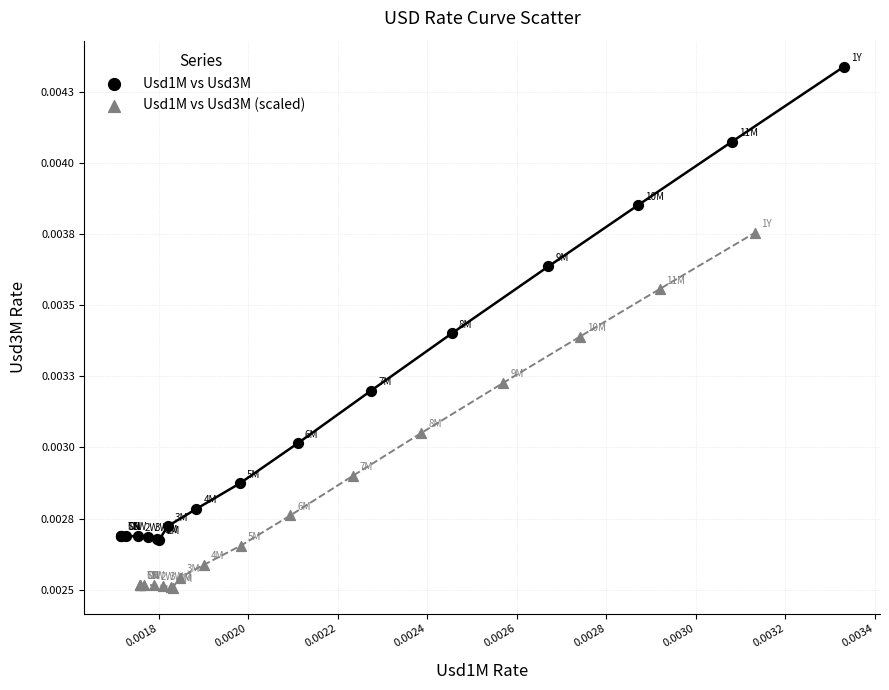

What are all the series names shown in the legend?

Usd1M vs Usd3M, Usd1M vs Usd3M (scaled)